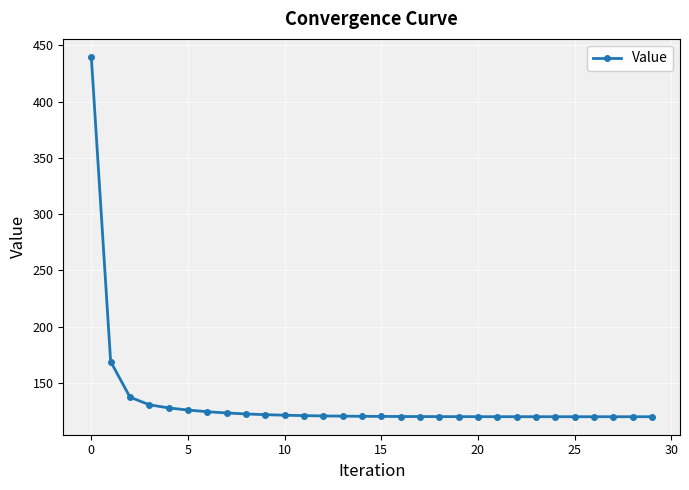

What is the difference between the maximum and minimum values?

319.7